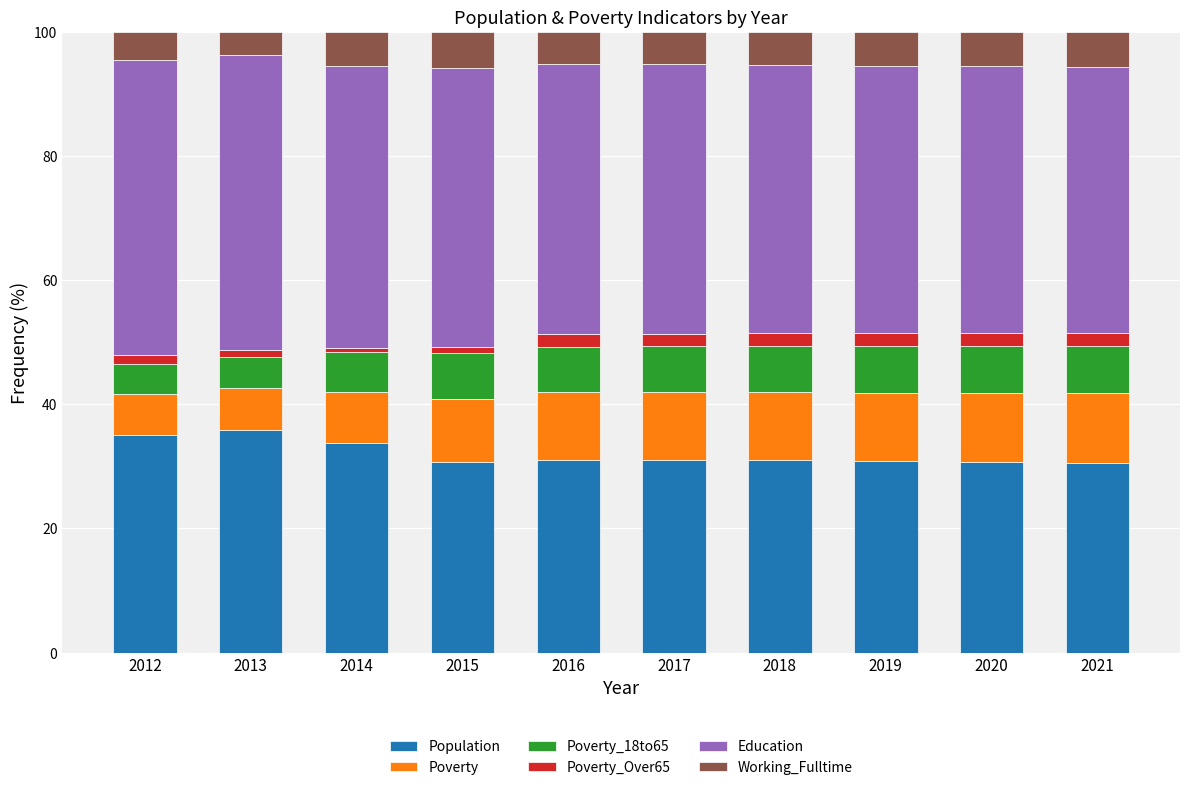

What is the maximum value for Population?

35.8